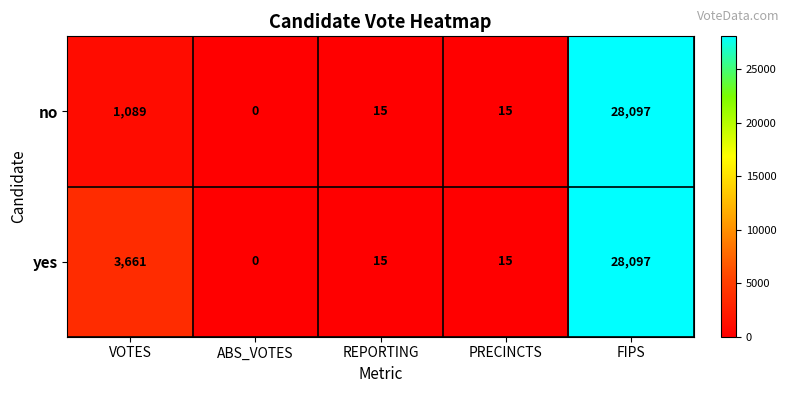

Reading left to right, transcribe all the data shown in this chart.

no: 1089	0	15	15	28097
yes: 3661	0	15	15	28097